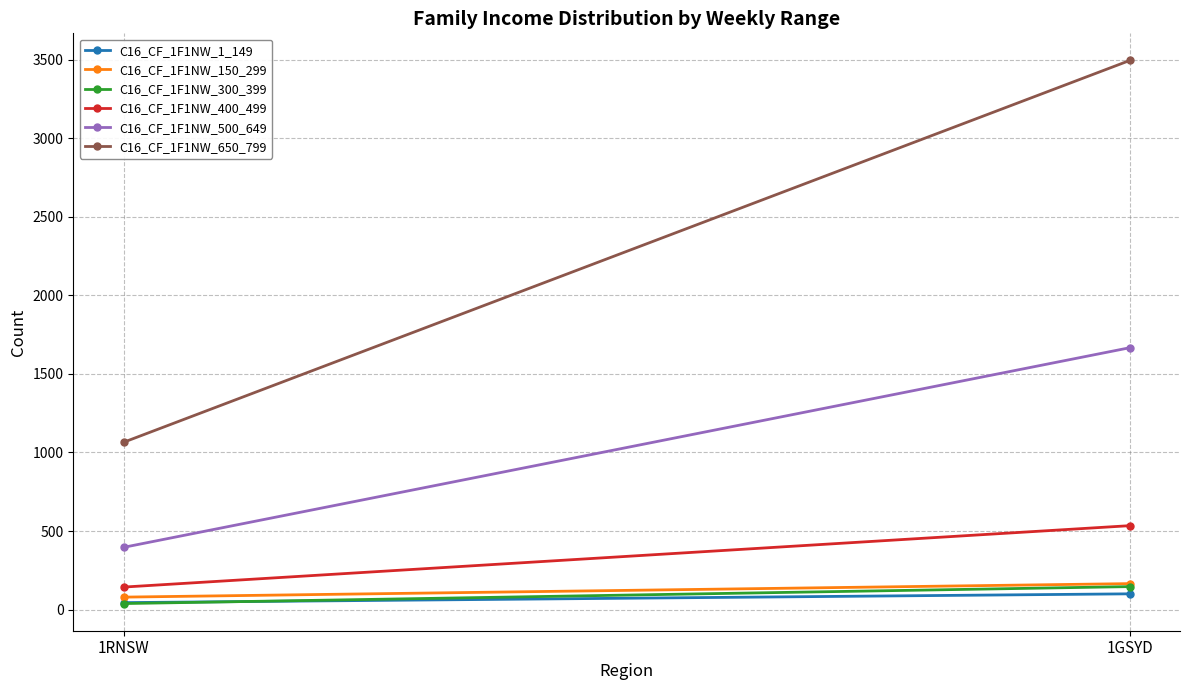

What are all the series names shown in the legend?

C16_CF_1F1NW_1_149, C16_CF_1F1NW_150_299, C16_CF_1F1NW_300_399, C16_CF_1F1NW_400_499, C16_CF_1F1NW_500_649, C16_CF_1F1NW_650_799